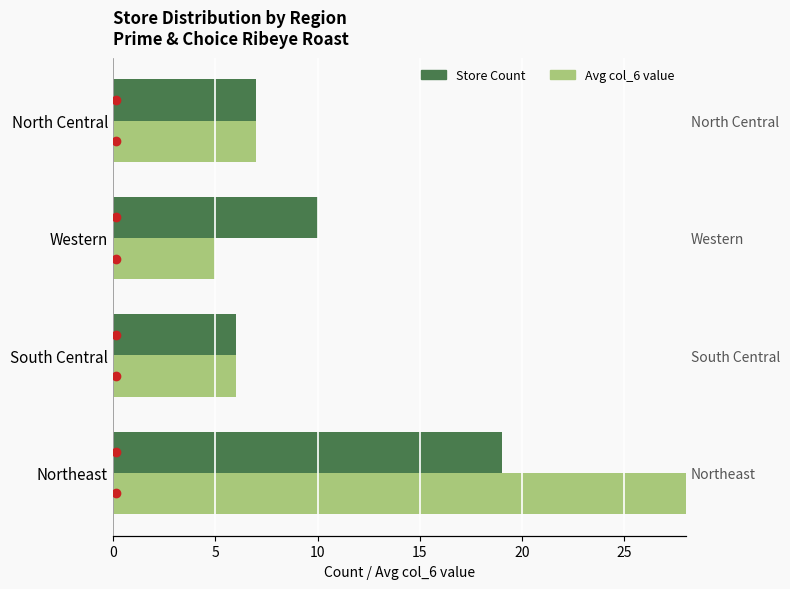

Does the chart contain stacked bars?

No